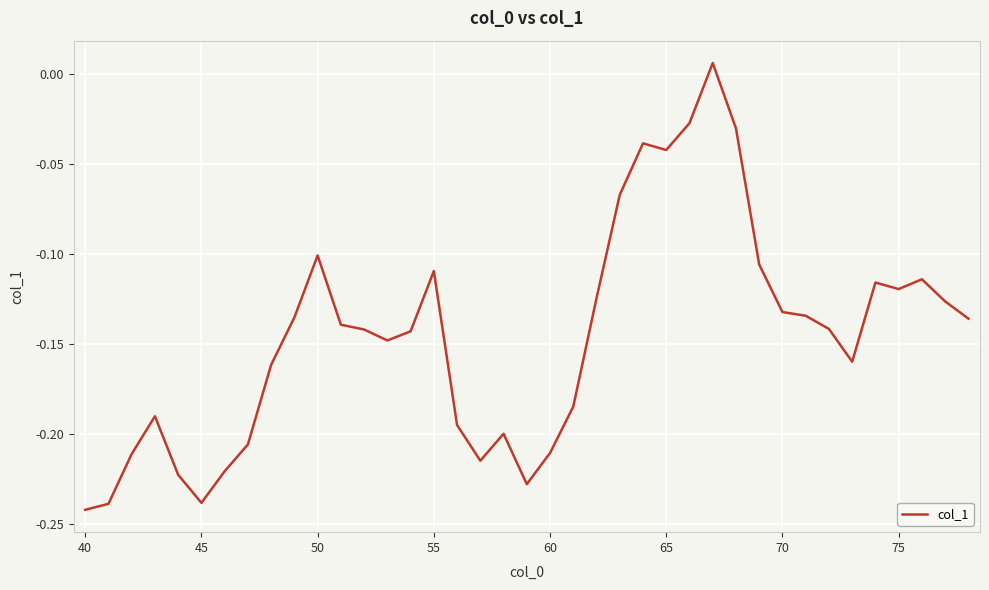

Is this an area chart (filled region under the line)?

No